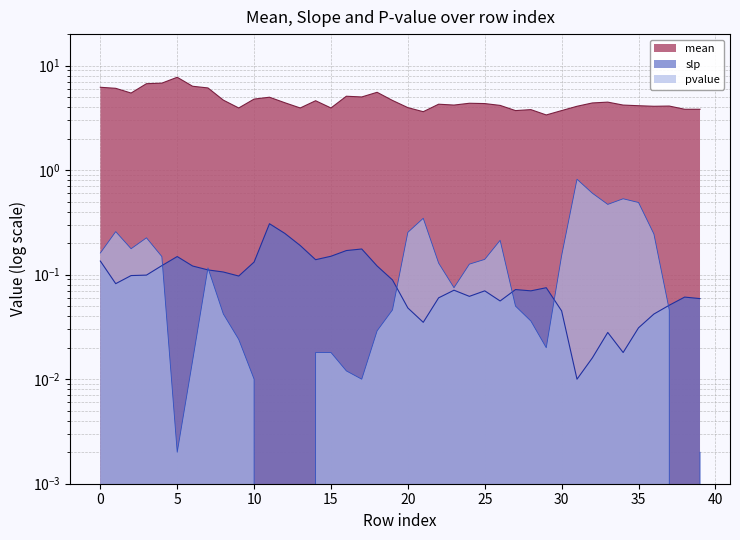

Reading right to left, transcribe all the data shown in this chart.

mean: 39=3.8	38=3.8	37=4.1	36=4.1	35=4.1	34=4.2	33=4.5	32=4.4	31=4.1	30=3.7	29=3.4	28=3.8	27=3.7	26=4.2	25=4.3	24=4.4	23=4.2	22=4.3	21=3.6	20=4.0	19=4.6	18=5.5	17=5.0	16=5.1	15=3.9	14=4.6	13=3.9	12=4.4	11=5.0	10=4.8	9=3.9	8=4.7	7=6.1	6=6.3	5=7.7	4=6.8	3=6.7	2=5.5	1=6.1	0=6.2
slp: 39=0.1	38=0.1	37=0.1	36=0.0	35=0.0	34=0.0	33=0.0	32=0.0	31=0.0	30=0.0	29=0.1	28=0.1	27=0.1	26=0.1	25=0.1	24=0.1	23=0.1	22=0.1	21=0.0	20=0.0	19=0.1	18=0.1	17=0.2	16=0.2	15=0.1	14=0.1	13=0.2	12=0.2	11=0.3	10=0.1	9=0.1	8=0.1	7=0.1	6=0.1	5=0.1	4=0.1	3=0.1	2=0.1	1=0.1	0=0.1
pvalue: 39=0.0	38=0.0	37=0.0	36=0.2	35=0.5	34=0.5	33=0.5	32=0.6	31=0.8	30=0.2	29=0.0	28=0.0	27=0.1	26=0.2	25=0.1	24=0.1	23=0.1	22=0.1	21=0.3	20=0.3	19=0.0	18=0.0	17=0.0	16=0.0	15=0.0	14=0.0	13=0.0	12=0.0	11=0.0	10=0.0	9=0.0	8=0.0	7=0.1	6=0.0	5=0.0	4=0.1	3=0.2	2=0.2	1=0.3	0=0.2